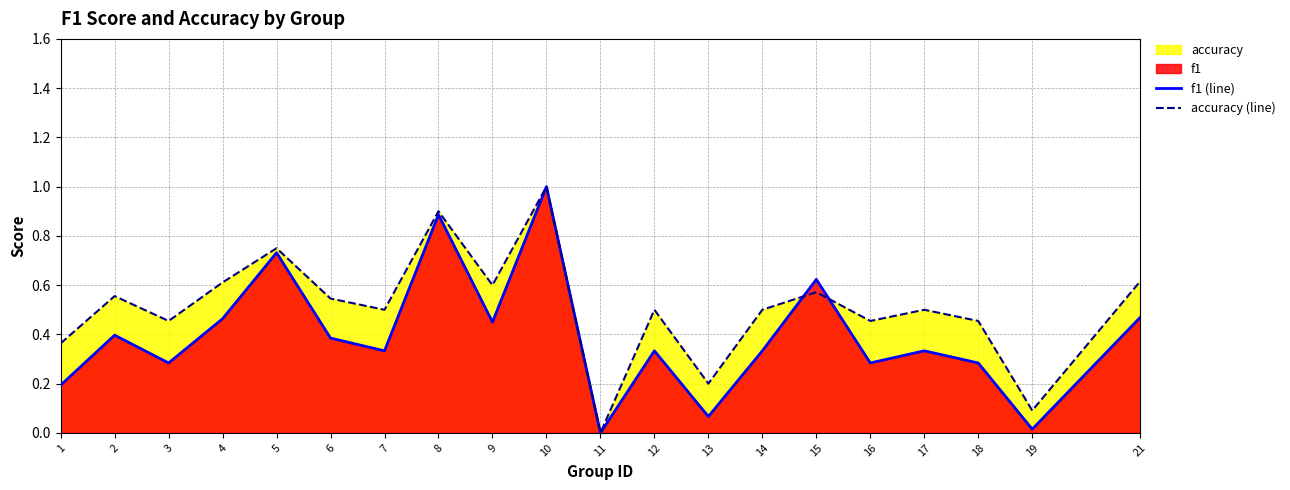

True or false: f1 (line) and accuracy (line) intersect in this chart.

True